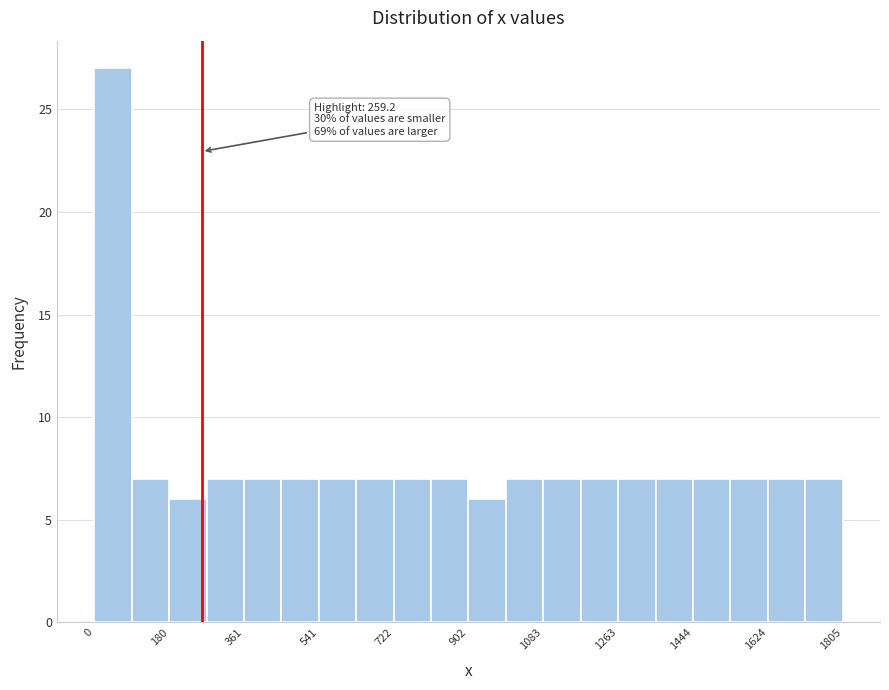

Which range on the x-axis has the tallest bar?

0 to 100